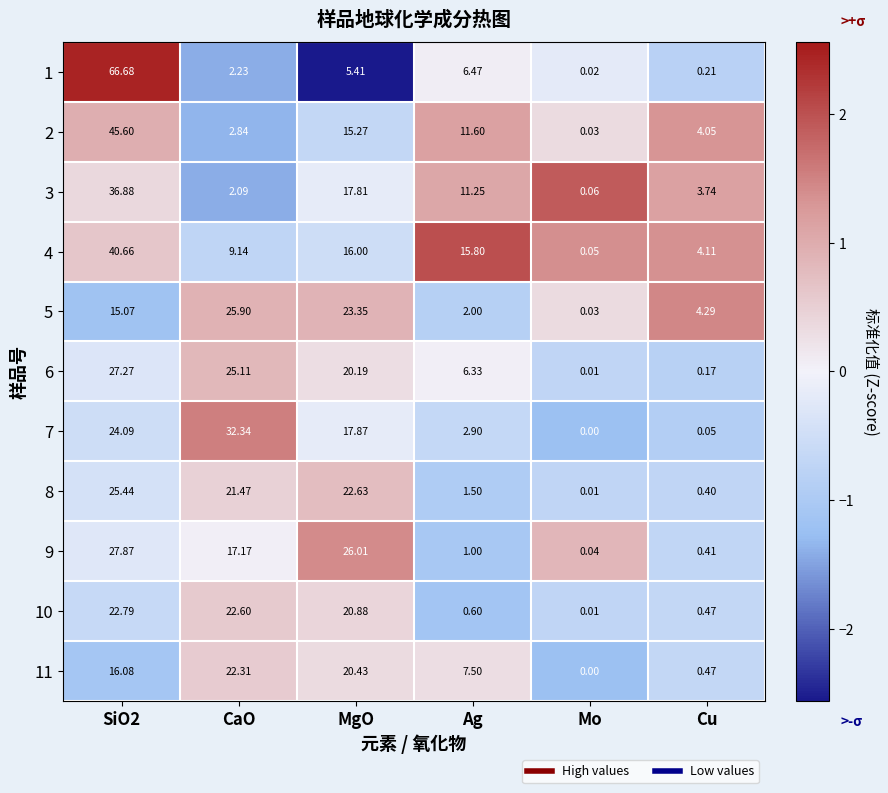

Where is 9 nearest to the value 13?

CaO